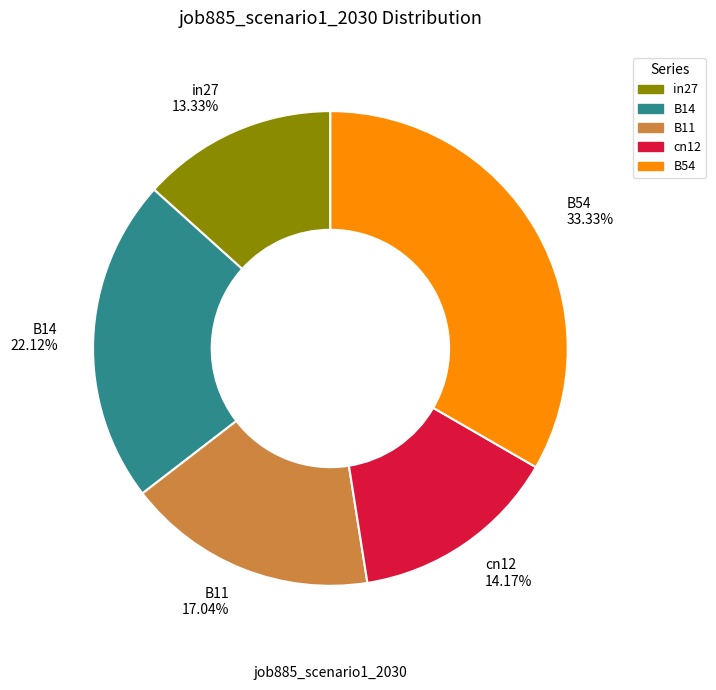

True or false: B14 accounts for 22% of the total.

True